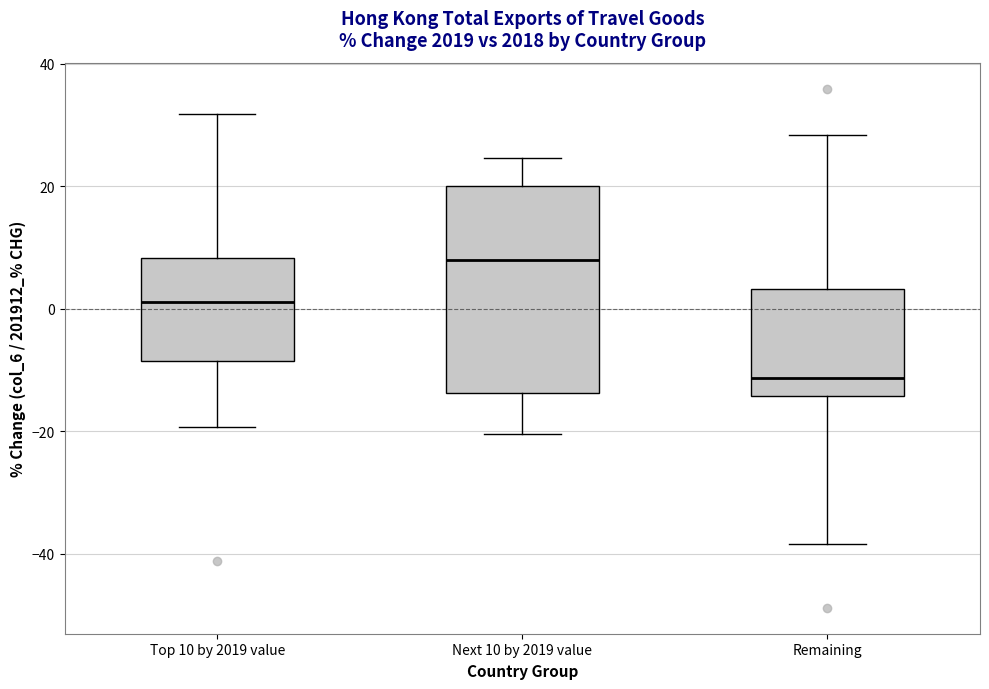

Reading left to right, read every box against the y-axis: the position of its median line, the range the box covers, and the ends of its whiskers. The values are not printed on the chart, so give them approximately, as read against the axis.

Top 10 by 2019 value: median 2, box -8 to 8, whiskers -20 to 32
Next 10 by 2019 value: median 8, box -14 to 20, whiskers -20 to 24
Remaining: median -12, box -14 to 4, whiskers -38 to 28